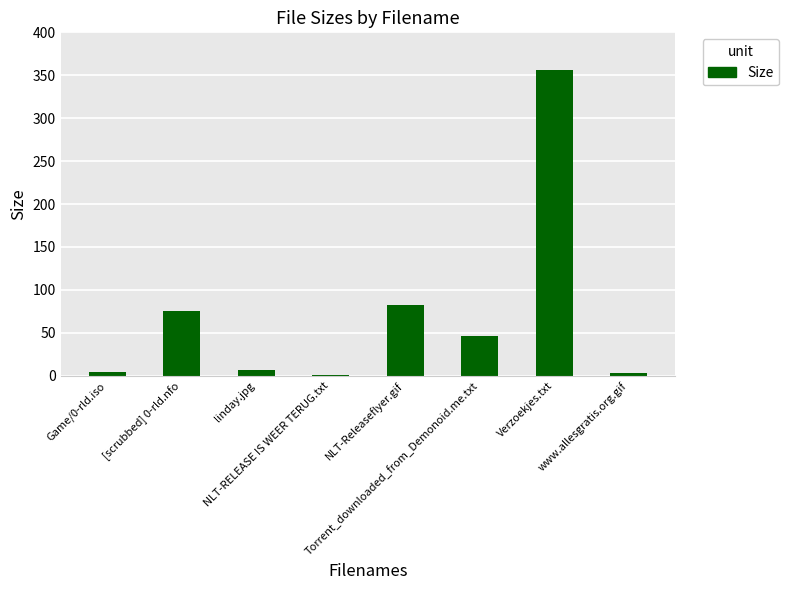

Which category has the highest value across all series?

Verzoekjes.txt